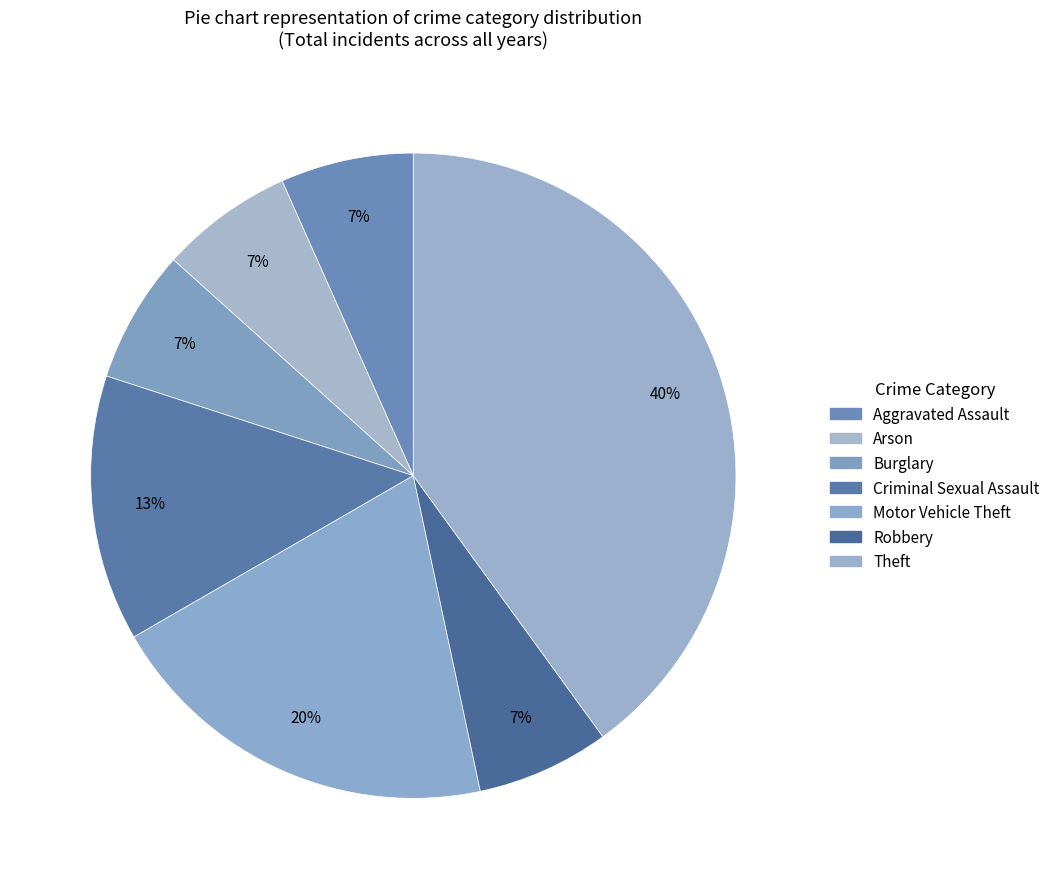

What is the smallest slice in the pie chart?

Aggravated Assault